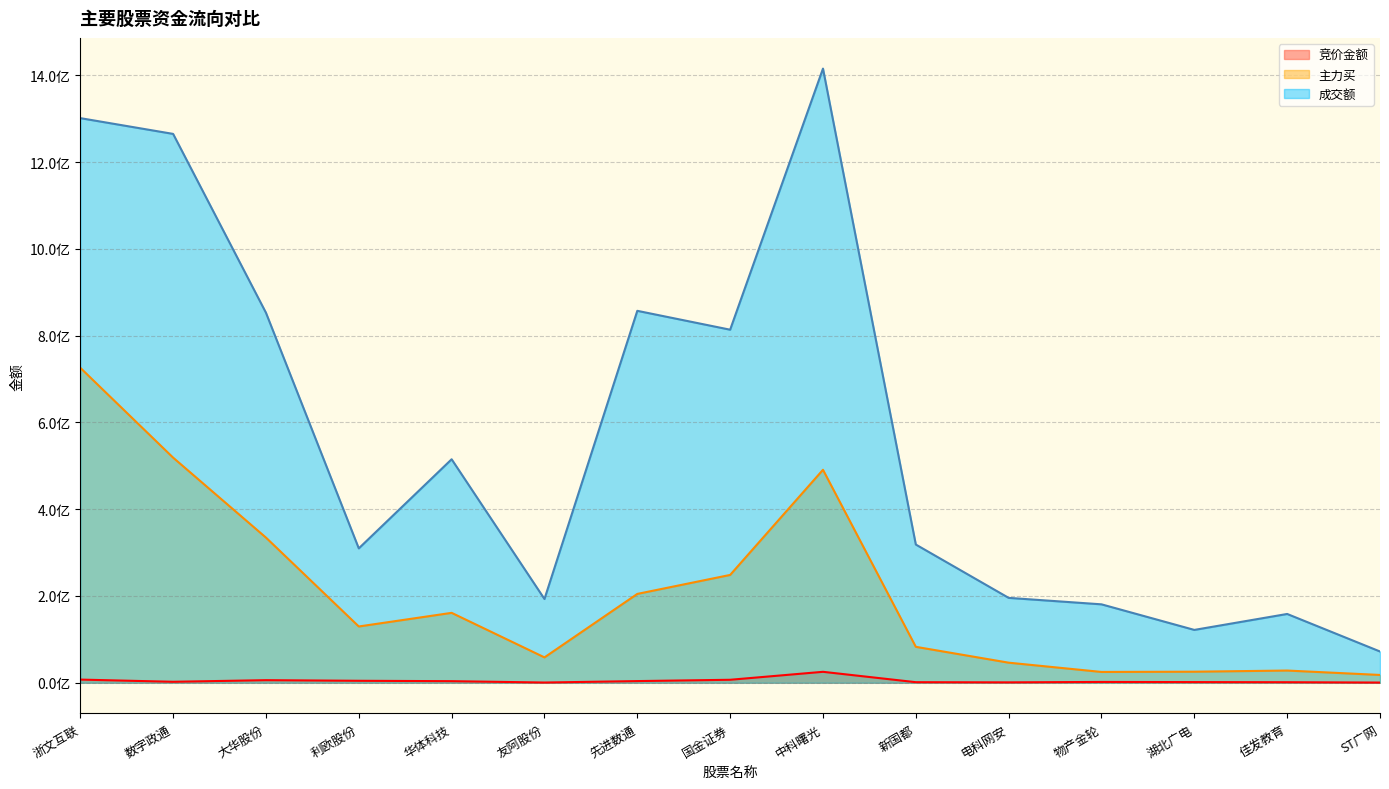

Which category has the highest value in the 成交额 series?

中科曙光